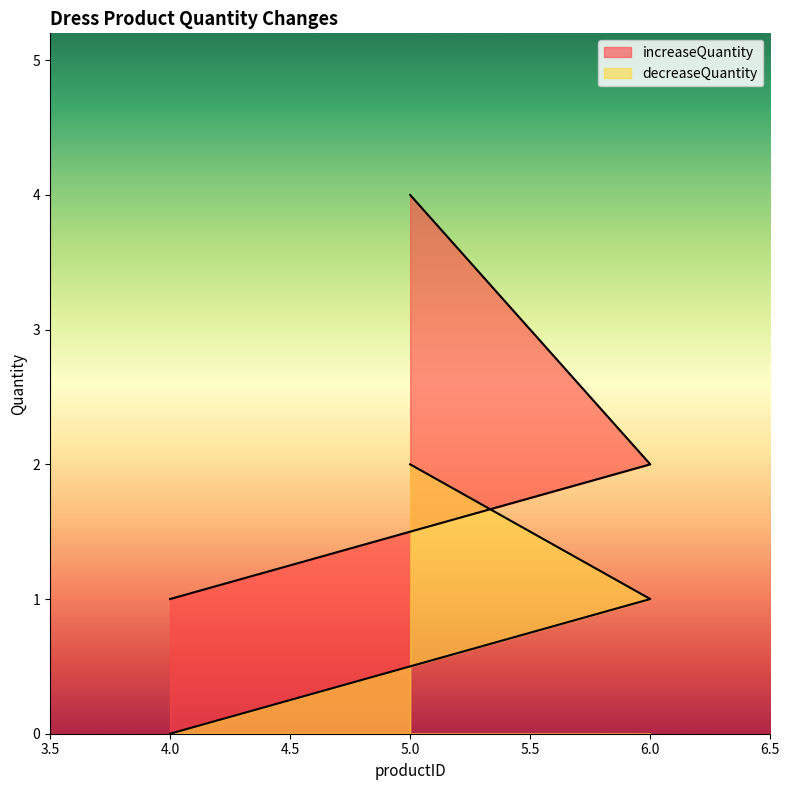

Which category has the highest value in the increaseQuantity series?

5